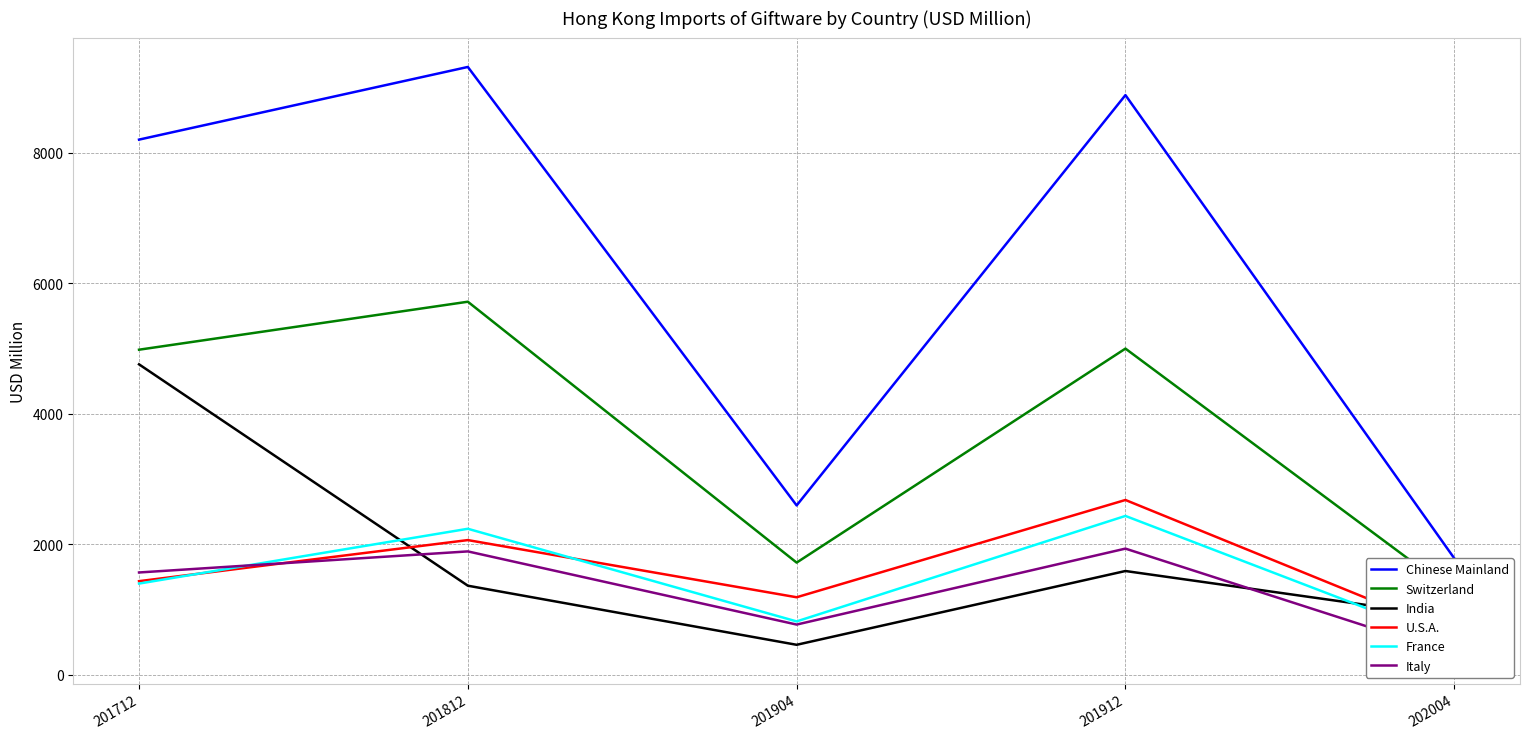

Reading right to left, transcribe all the data shown in this chart.

Chinese Mainland: 202004=1787.7	201912=8885.4	201904=2597.5	201812=9316.9	201712=8203.3
Switzerland: 202004=1255.6	201912=5000.7	201904=1721.1	201812=5719.1	201712=4983.9
India: 202004=881.7	201912=1592.4	201904=461.6	201812=1367.2	201712=4759.5
U.S.A.: 202004=628.9	201912=2680.8	201904=1190.0	201812=2066.2	201712=1436.7
France: 202004=505.0	201912=2436.3	201904=820.0	201812=2239.6	201712=1399.7
Italy: 202004=312.5	201912=1935.5	201904=771.7	201812=1892.8	201712=1569.9